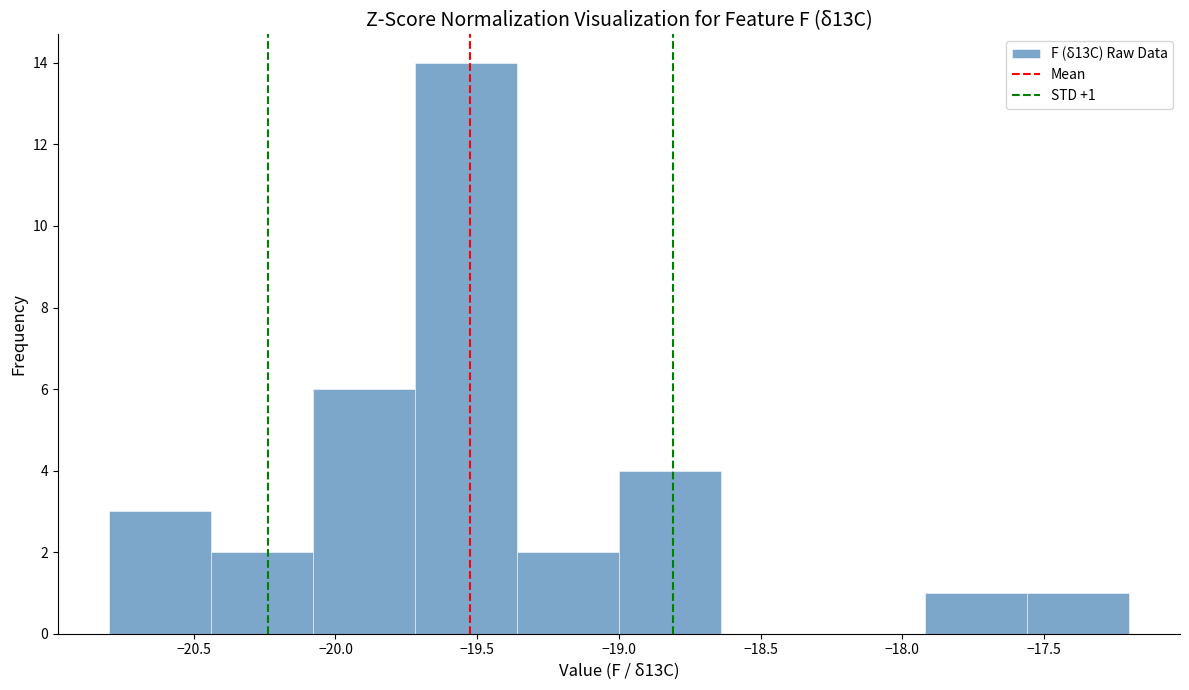

Which range on the x-axis has the tallest bar?

-19.72 to -19.36